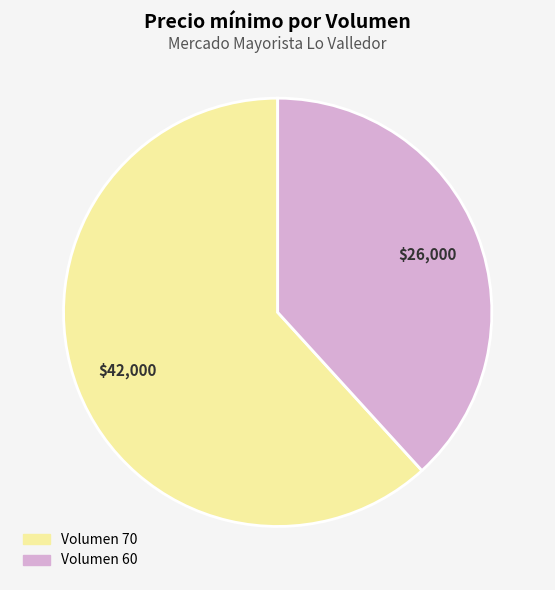

Is there a majority slice in this chart?

Yes